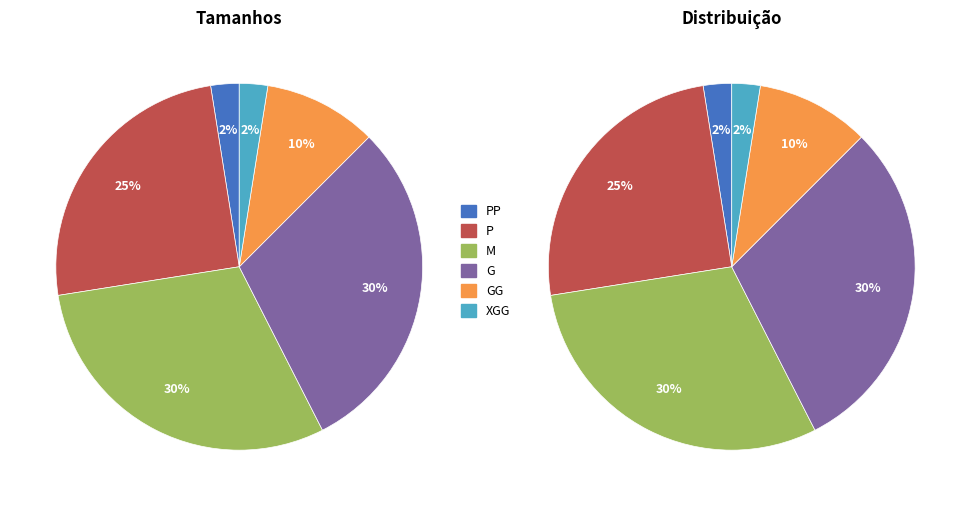

True or false: P accounts for 25% of the total.

True